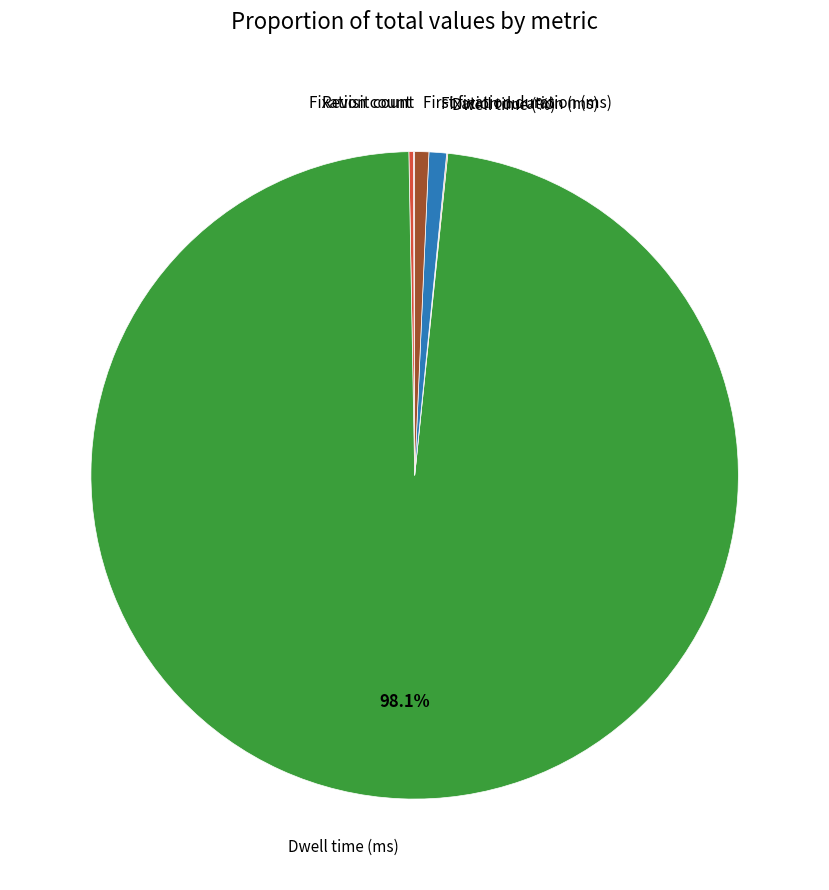

Does any single category account for the majority?

Yes